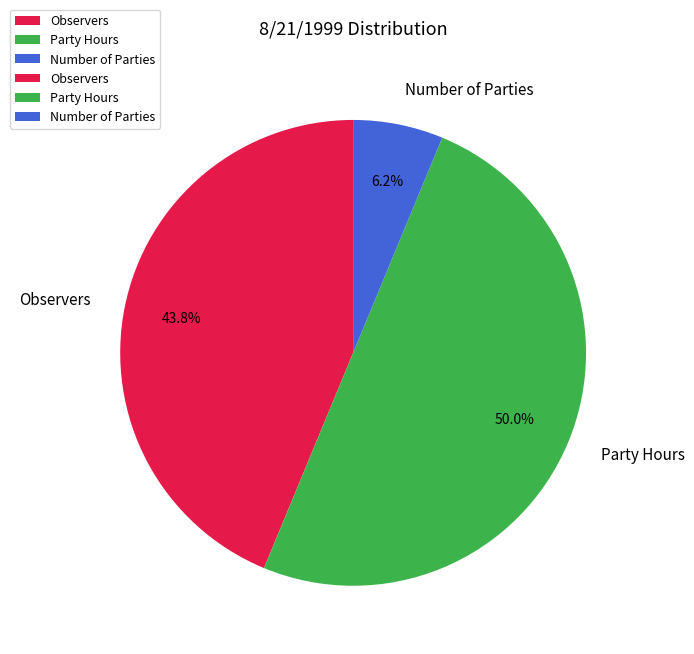

Does Number of Parties represent more than half of the total?

No